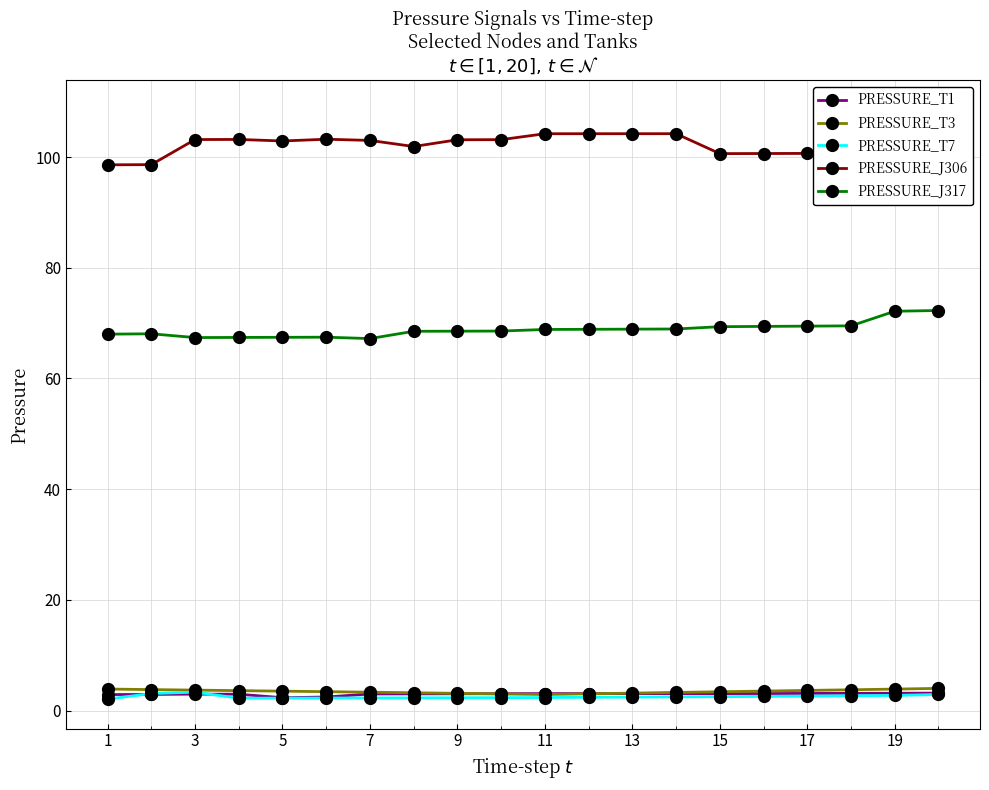

Is it true that PRESSURE_T3 equals 3.9 at 19?

True